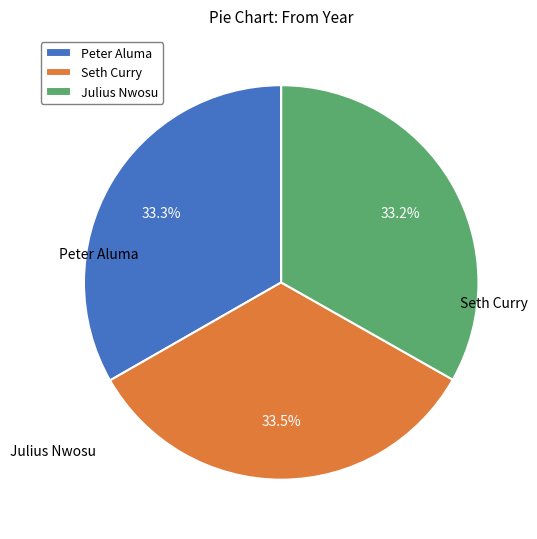

Is Peter Aluma the majority of the pie?

No